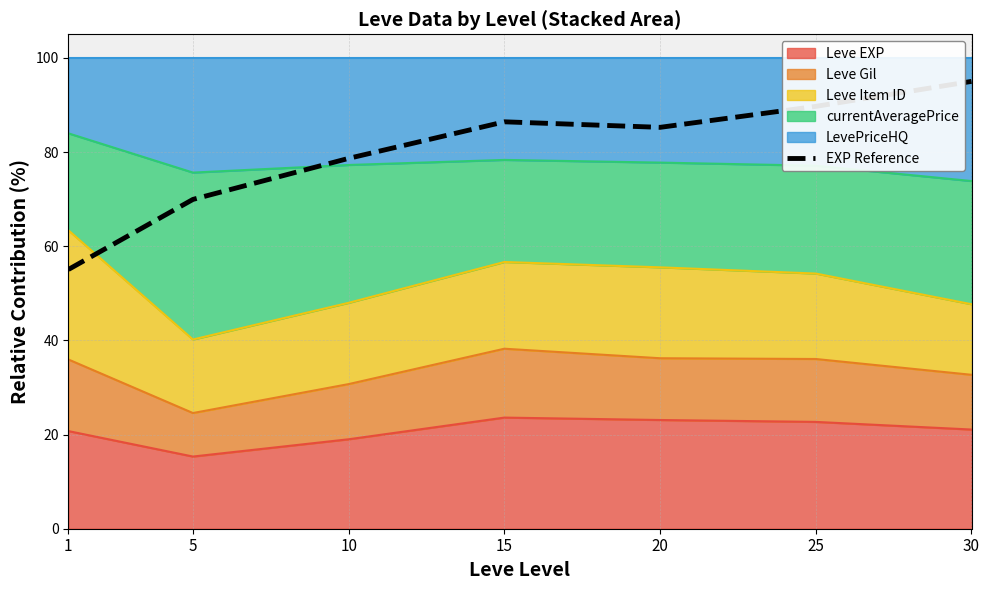

What is the change in value from 25 to 30?

+5.3